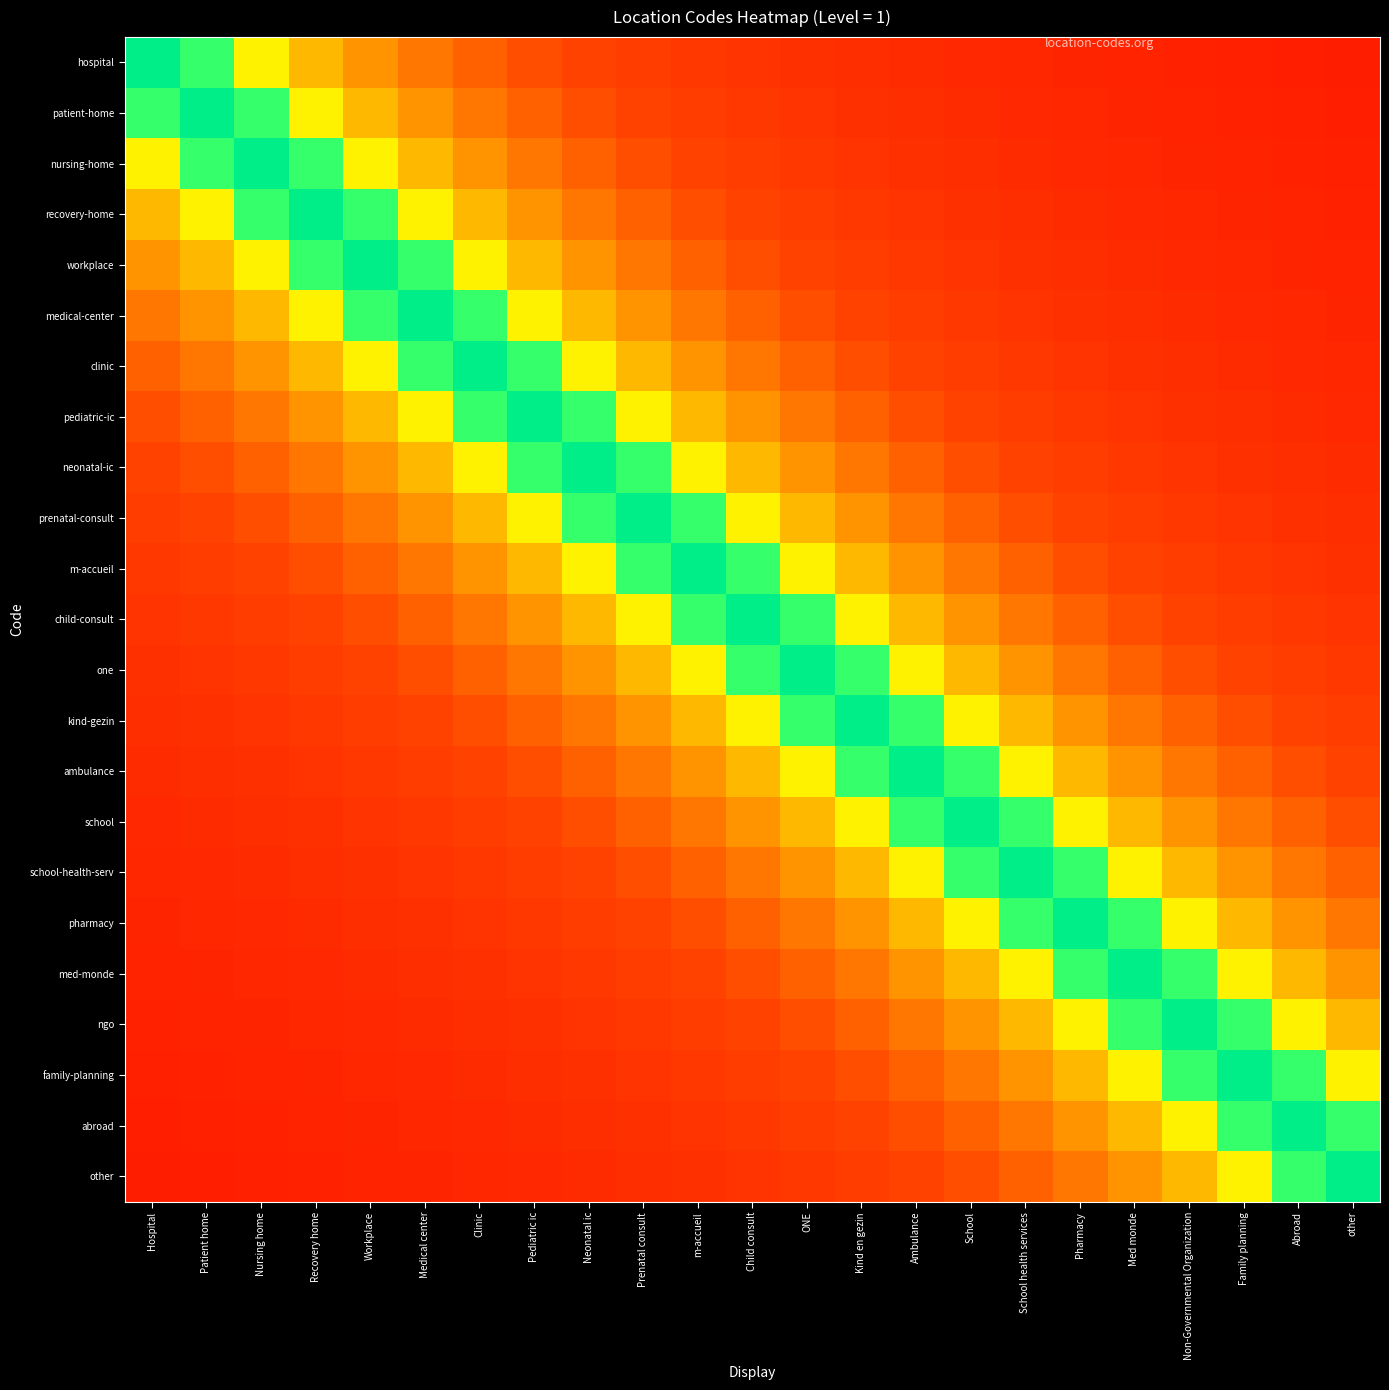

At which category is the sum across all series the highest?

Child consult